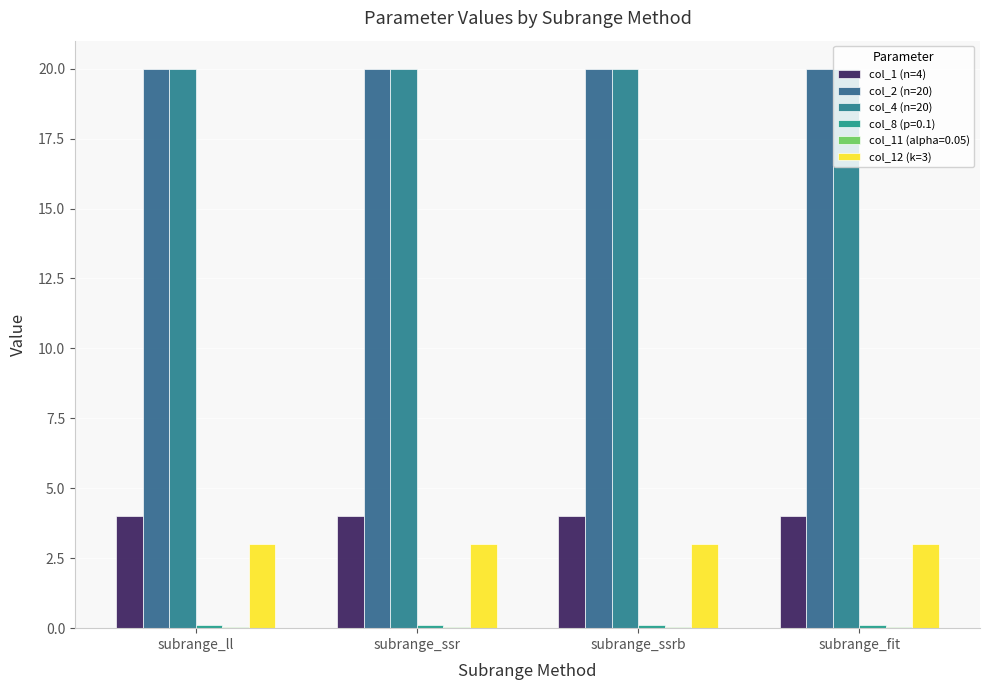

Are the bars horizontal?

No